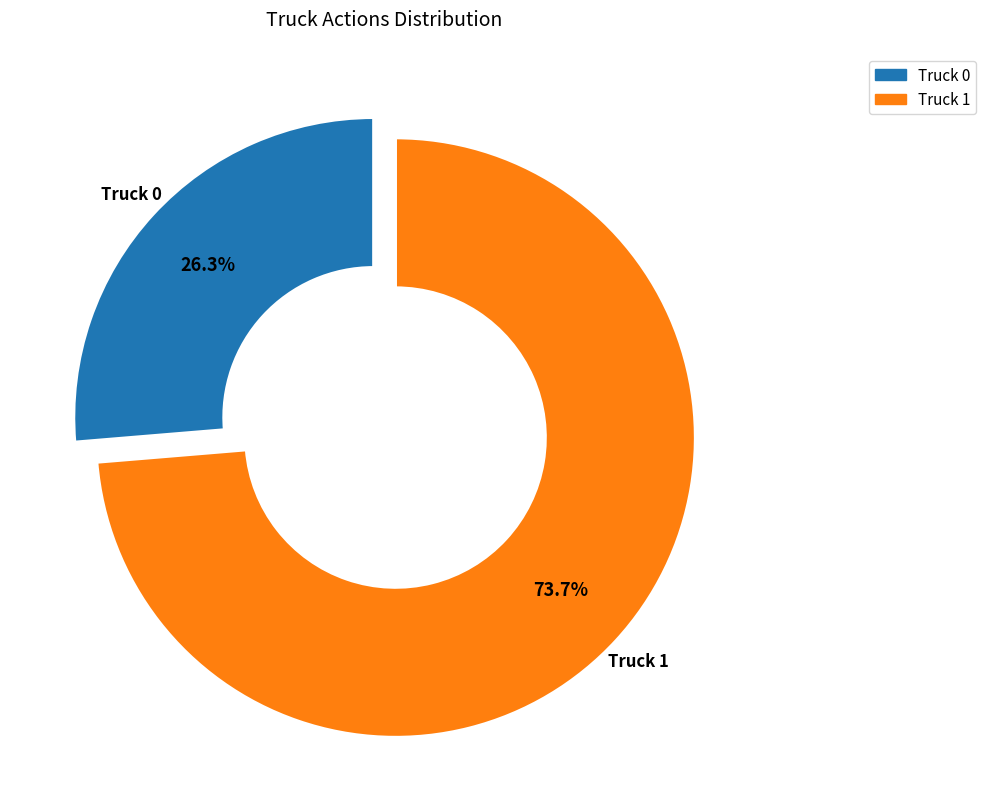

Between Truck 0 and Truck 1, which is larger?

Truck 1